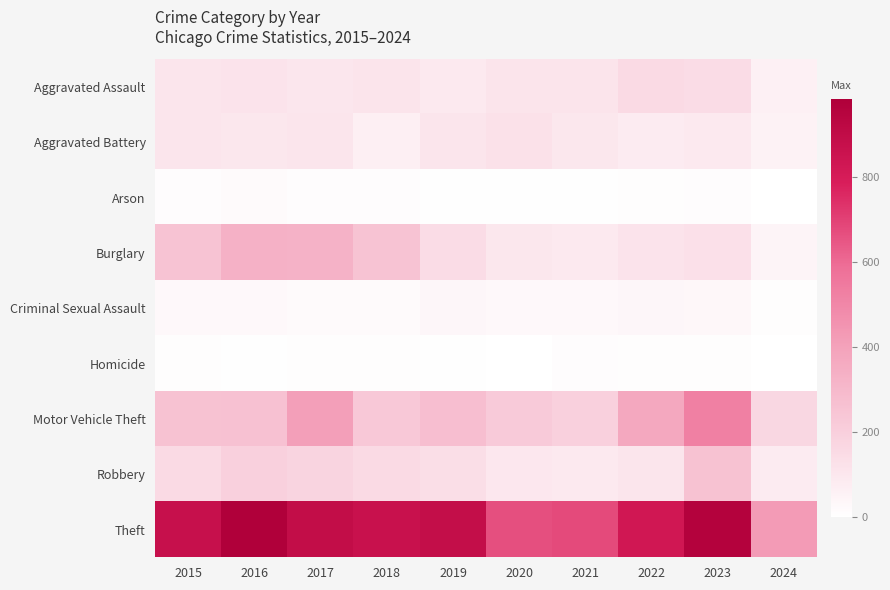

Count the number of data series in this chart.

9